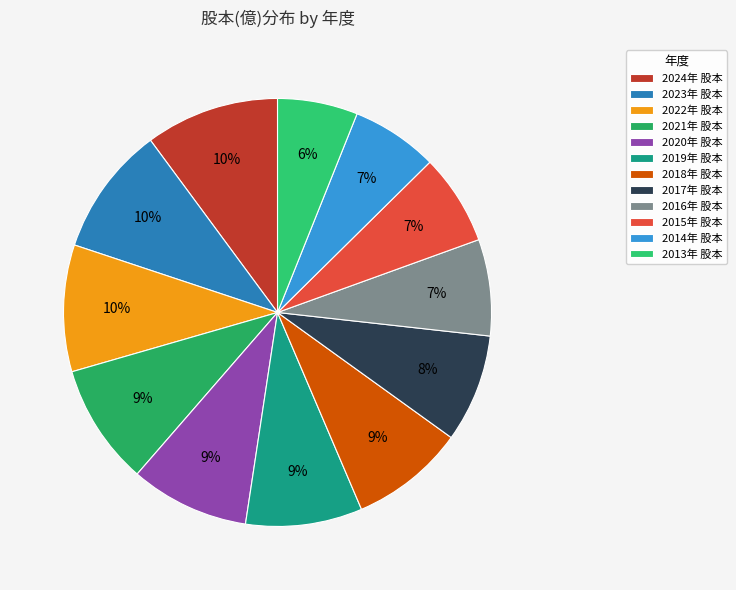

How many segments does this pie chart have?

12